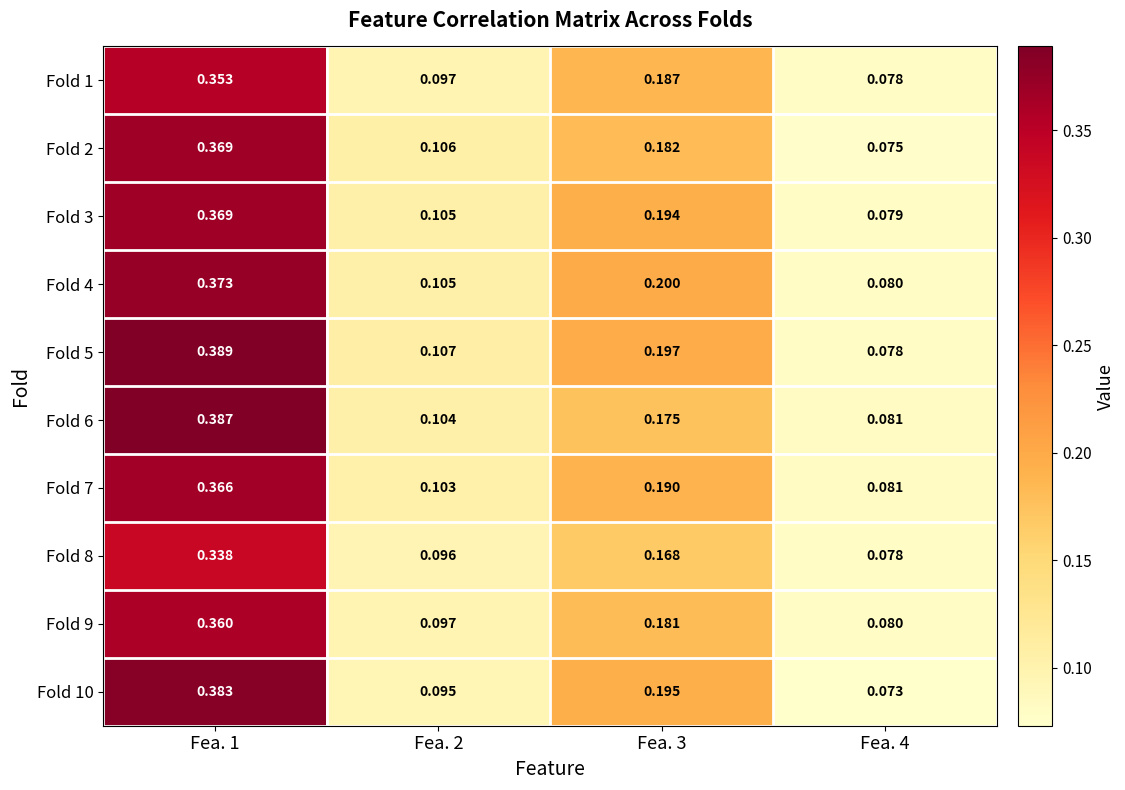

Is the value of Fold 9 at Fea. 4 greater than the value of Fold 4 at Fea. 2?

No